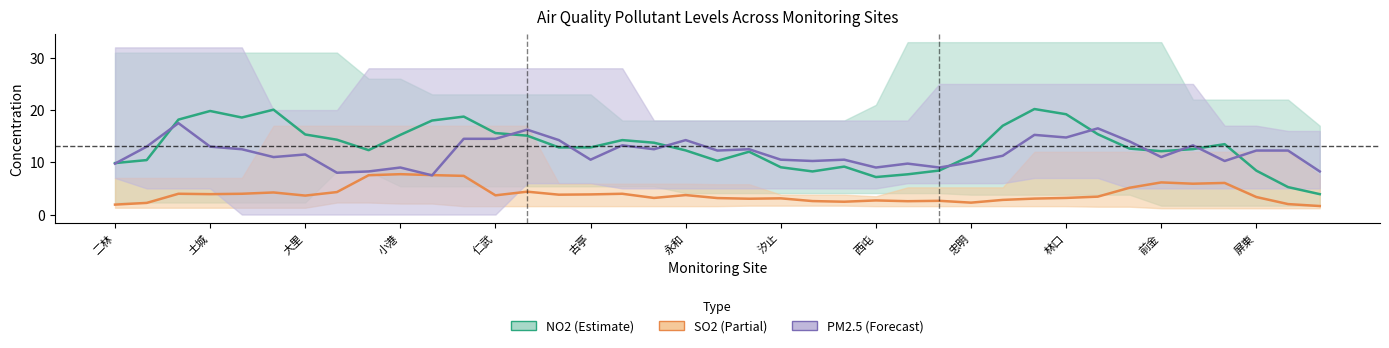

Which series has the largest range (max minus min)?

NO2